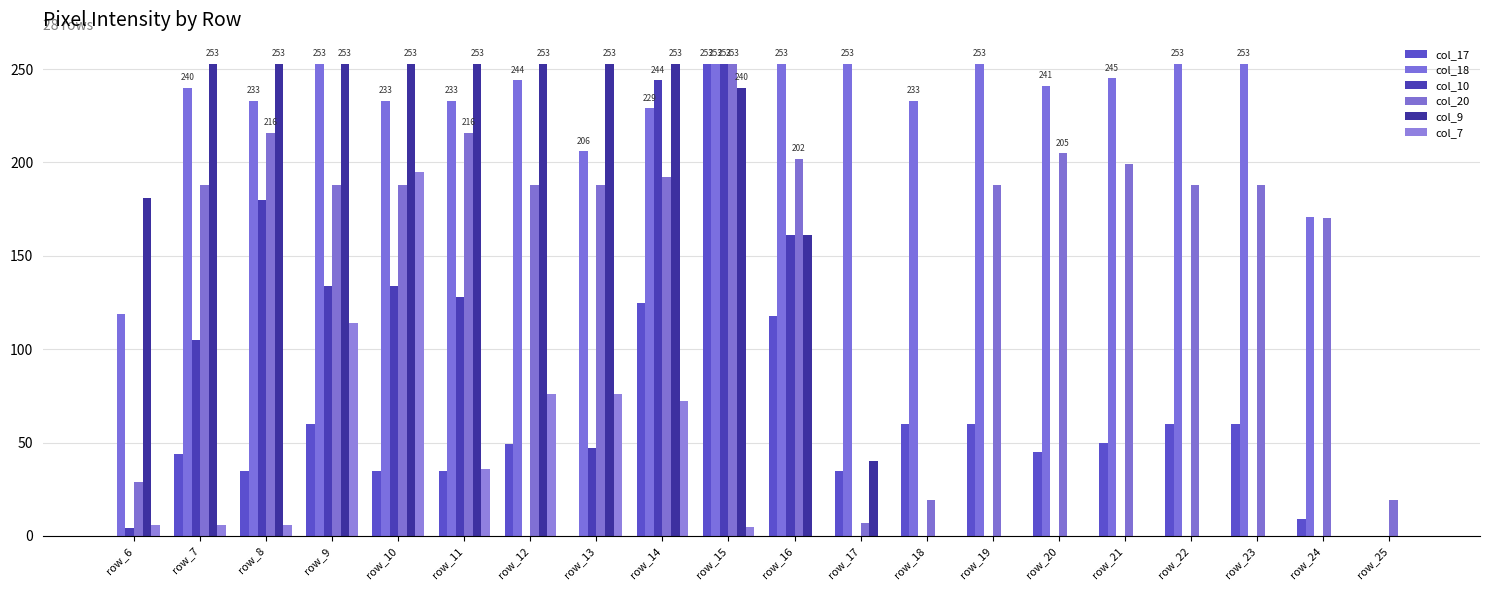

Does the chart contain stacked bars?

No